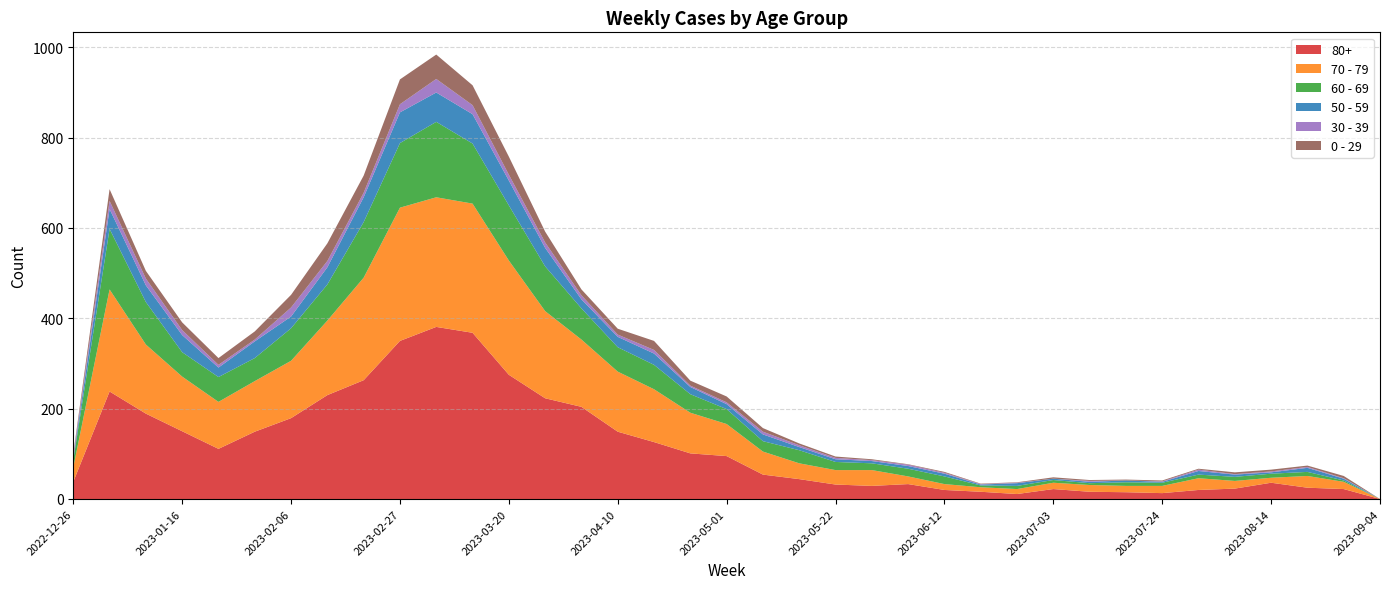

Reading right to left, list all the values displayed in this chart.

80+: 0	22	25	36	23	20	13	15	16	22	11	16	20	33	29	32	44	54	95	101	126	149	204	223	275	368	381	350	263	230	179	149	111	150	189	238	38
70 - 79: 0	16	26	11	17	26	16	14	15	14	11	10	13	17	35	32	35	51	71	90	117	133	149	193	253	286	287	295	227	165	127	112	104	121	153	226	32
60 - 69: 0	3	9	9	9	8	7	8	4	6	7	4	17	17	15	18	29	23	33	41	54	54	69	99	122	133	167	143	123	80	72	51	55	54	94	134	16
50 - 59: 0	4	9	3	5	8	2	4	3	3	6	2	6	6	5	6	7	15	11	16	25	23	20	41	55	65	65	68	55	38	26	37	21	38	37	44	5
30 - 39: 0	1	2	2	1	3	1	0	2	0	1	1	2	3	2	3	4	6	4	3	8	5	9	12	13	20	30	18	10	14	20	4	6	11	15	18	5
0 - 29: 0	5	3	4	4	2	2	2	2	3	1	1	2	1	2	3	4	8	13	11	20	13	13	24	40	44	54	55	38	39	28	18	15	17	17	26	4